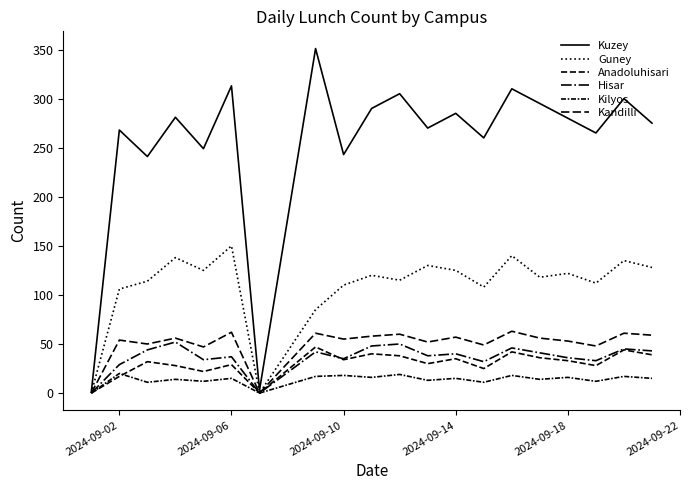

What is the value of the Anadoluhisari point at the 15th from the left?

42